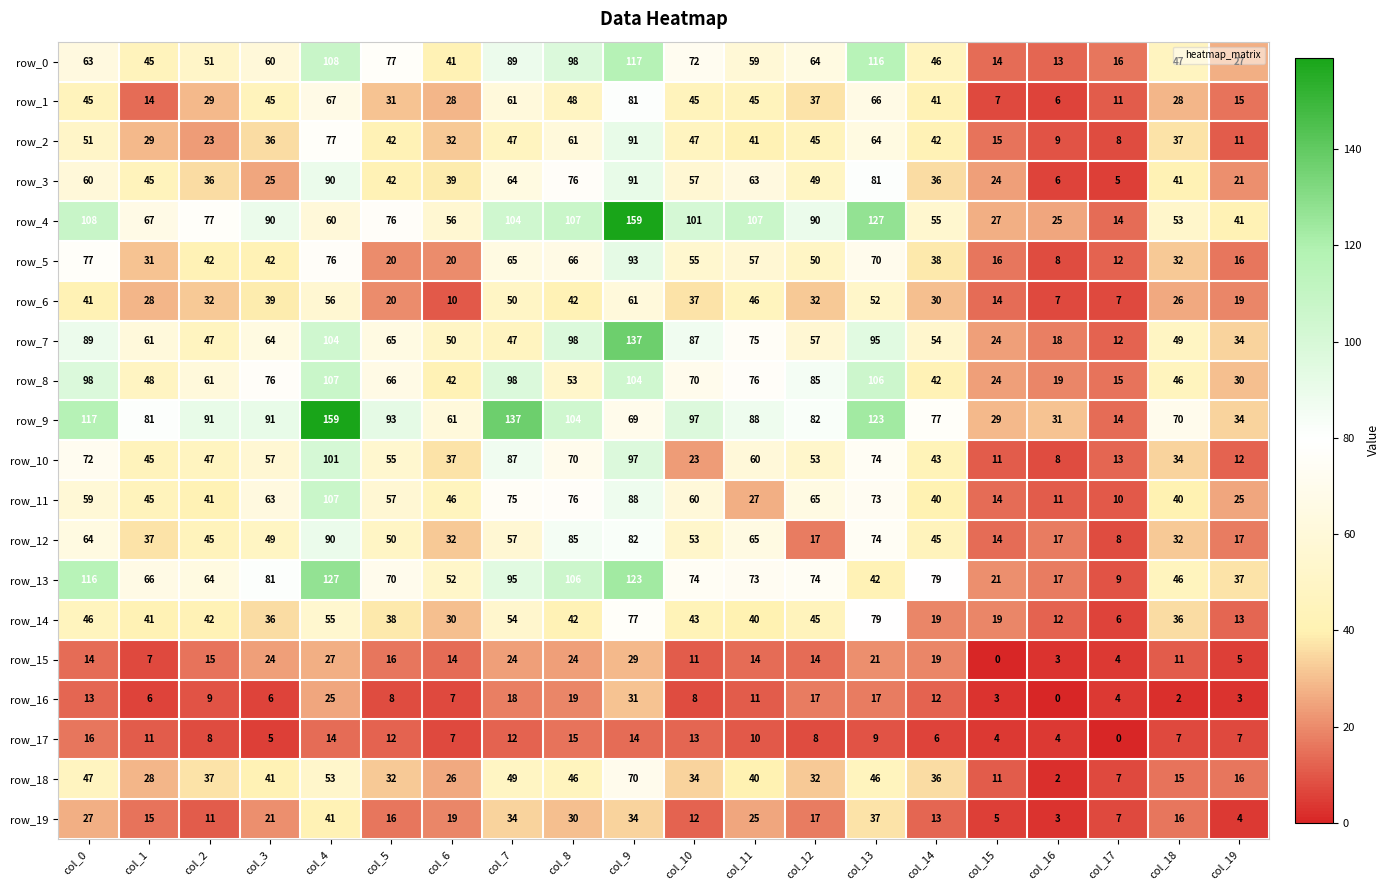

What is the approximate value of row_1 at col_17?

11